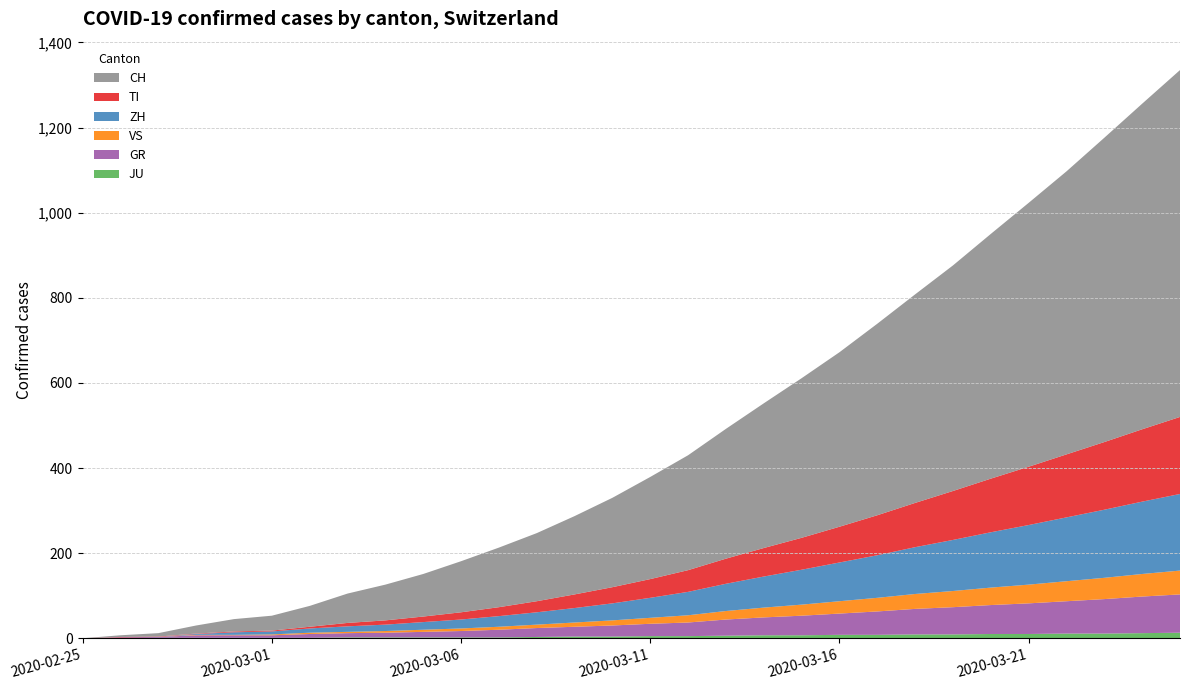

Reading left to right, extract all data points from this chart.

JU: 0	0	1	1	1	1	1	2	2	2	2	2	3	4	4	5	5	6	7	7	8	8	9	9	10	10	11	11	12	13
GR: 0	2	2	6	6	6	9	10	11	13	15	18	21	23	26	29	32	38	42	46	50	55	60	64	68	72	76	81	86	90
VS: 0	0	0	1	1	2	3	3	4	5	6	7	8	10	12	14	17	20	23	26	29	32	35	38	41	44	47	50	53	56
ZH: 0	0	0	2	6	7	10	13	15	18	21	25	29	34	40	47	55	64	73	82	91	100	110	120	130	140	150	160	170	180
TI: 0	1	1	1	2	2	4	8	10	13	17	21	26	32	38	44	51	59	67	75	84	94	104	115	126	137	148	159	170	181
CH: 0	4	8	19	29	35	49	69	84	100	120	140	160	184	210	240	270	305	340	375	410	450	490	530	575	620	665	715	765	815